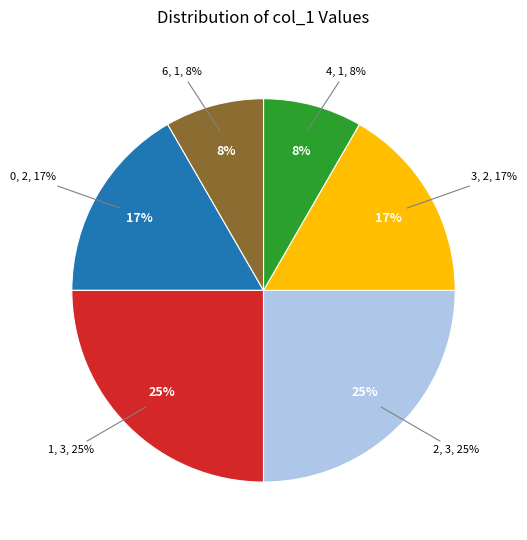

To the nearest percent, what is the difference between the largest and smallest slice percentages?

17%